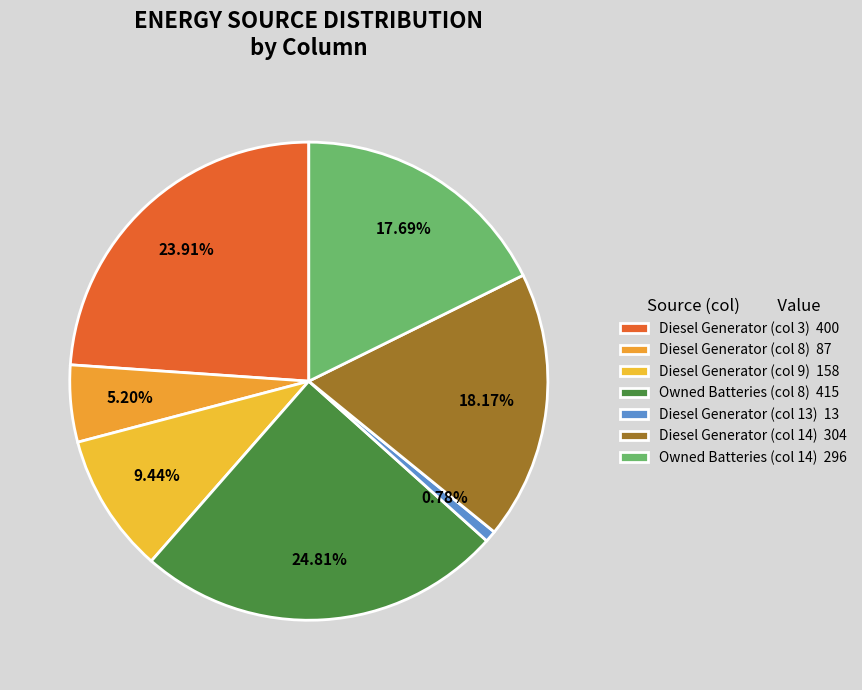

How many segments does this pie chart have?

7